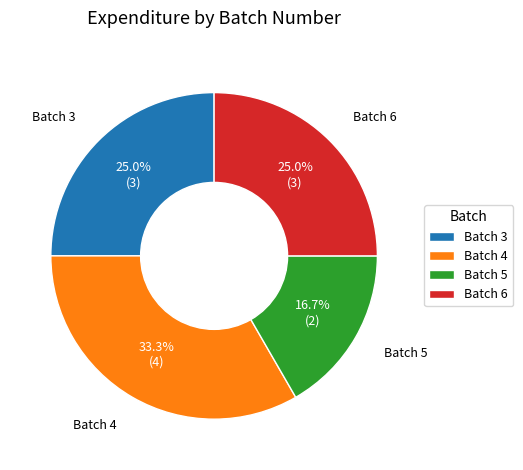

Which has a higher value, Batch 6 or Batch 4?

Batch 4